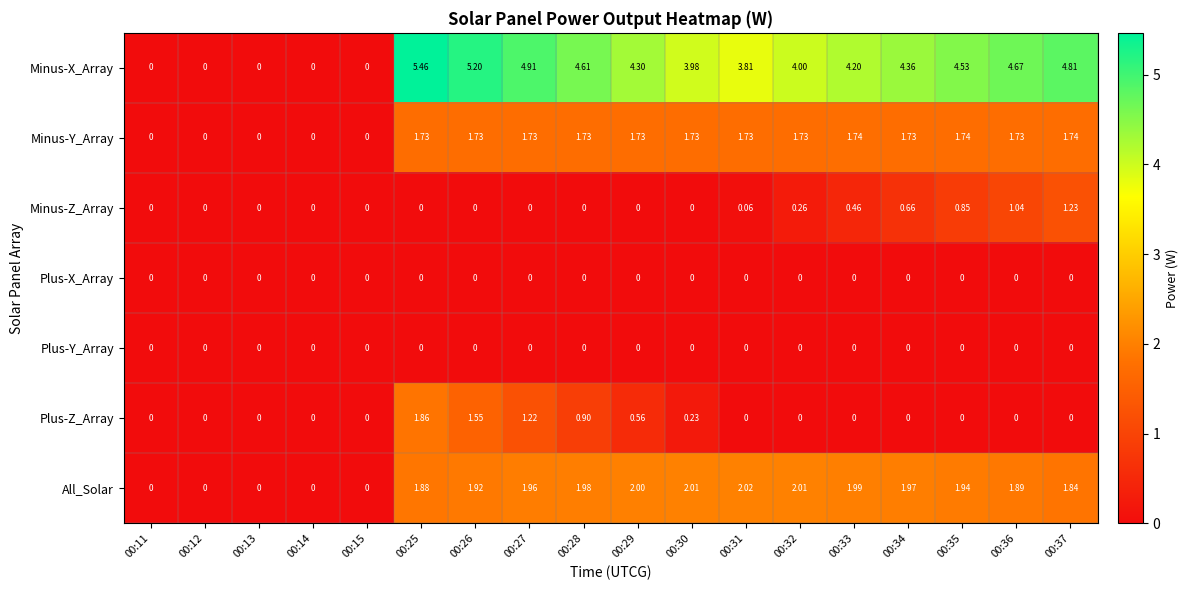

Is the value of Plus-Z_Array at 00:29 greater than the value of Minus-Y_Array at 00:27?

No